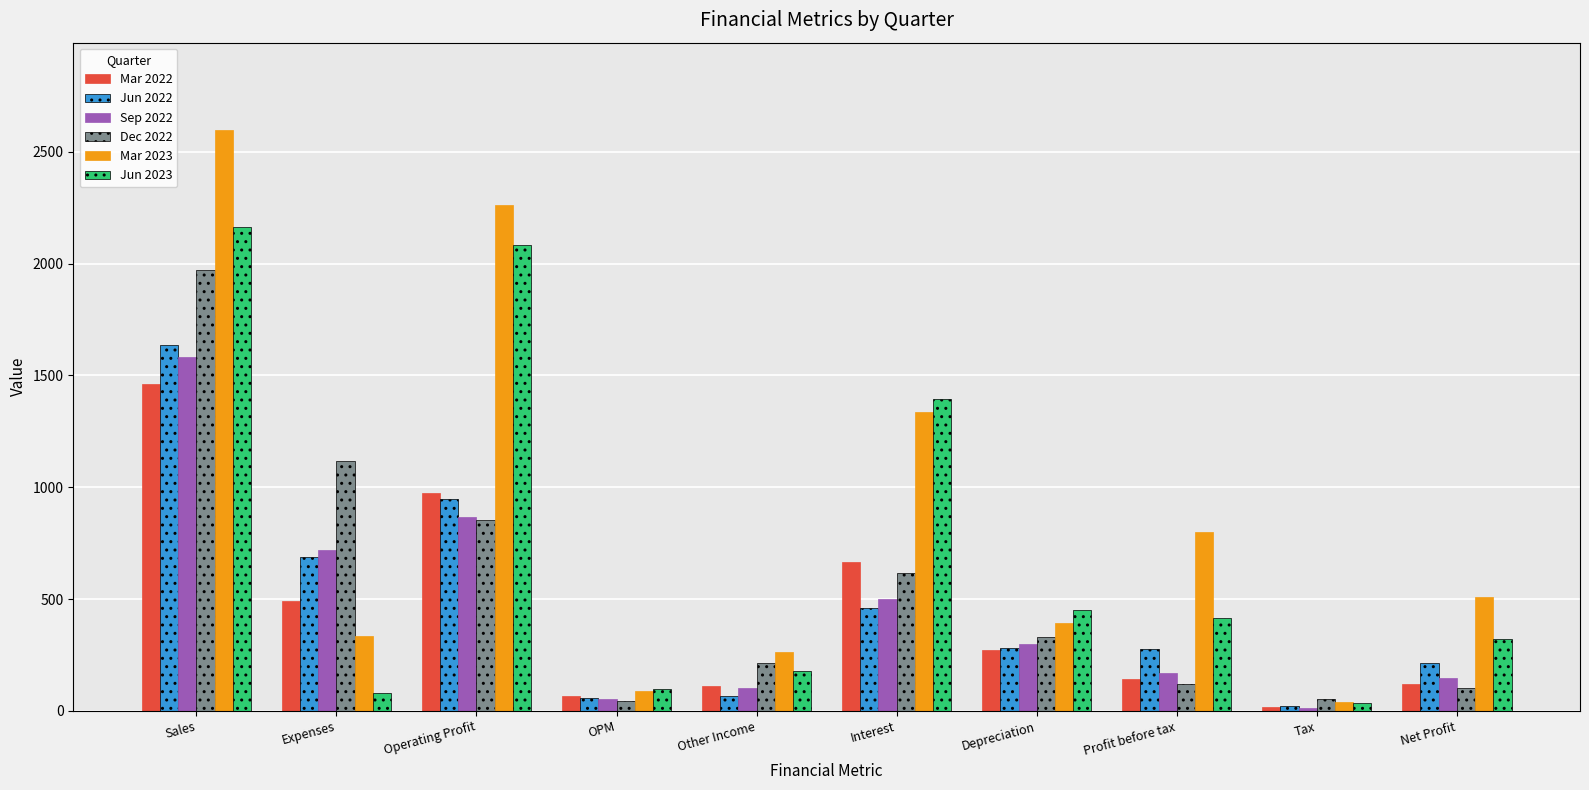

What position from the left is Profit before tax?

8